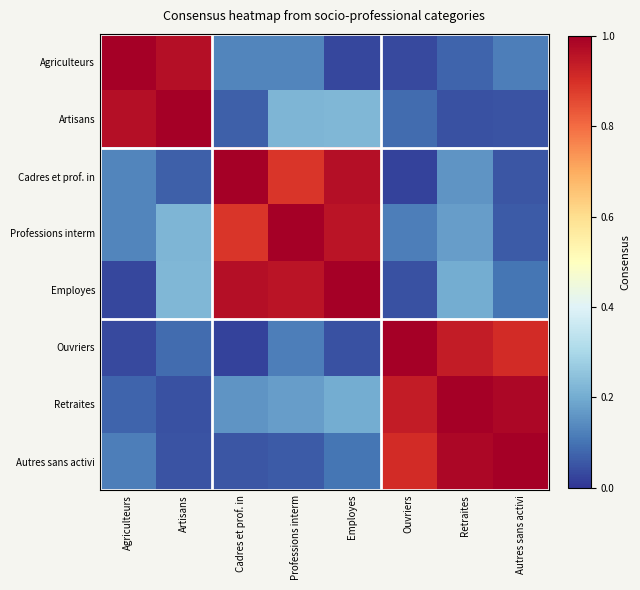

How many categories are shown in the chart?

8